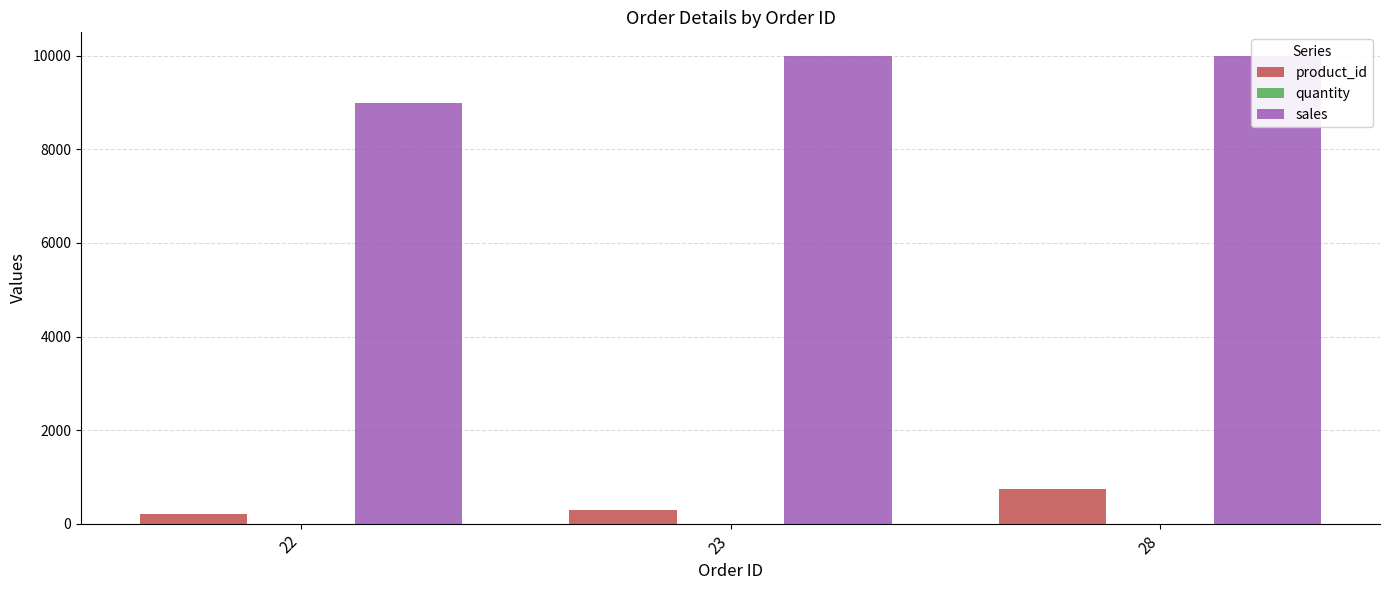

The value of quantity at 22 is 3. True or false?

False